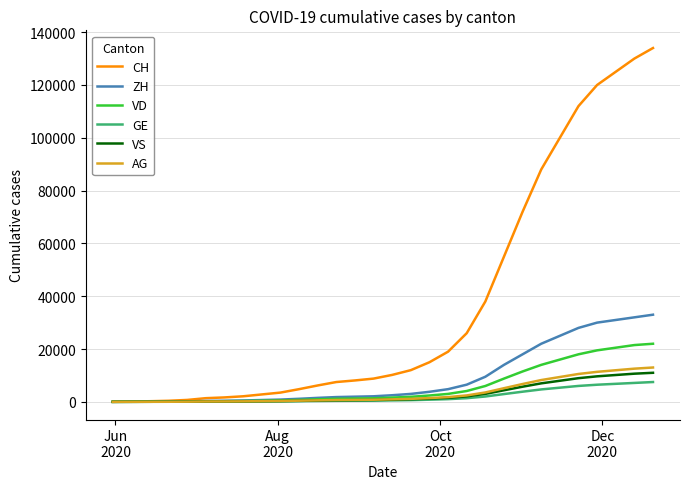

Which series has the largest total across all categories?

CH